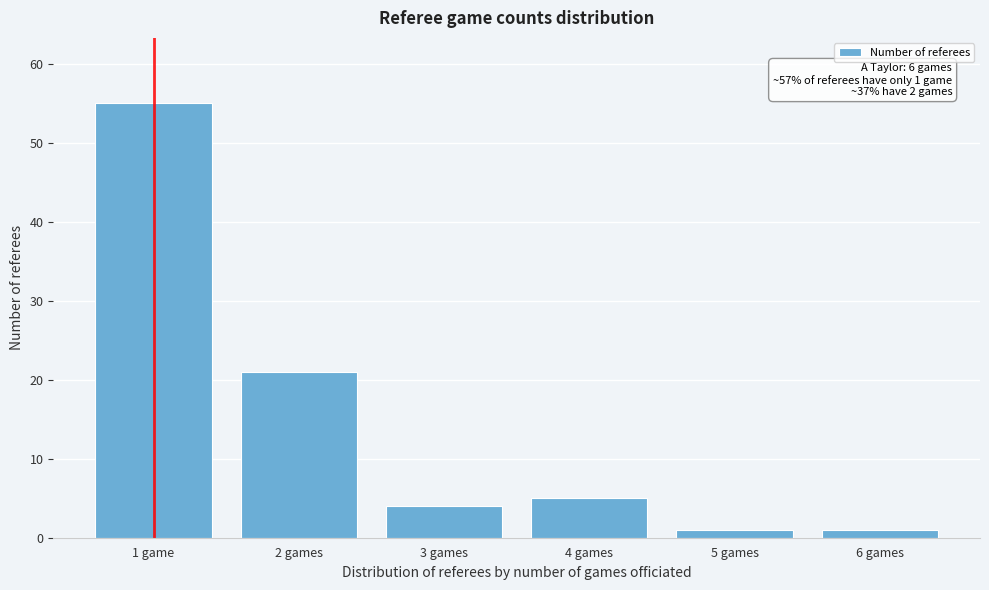

Reading right to left, what are all the values shown in this chart?

1	1	5	4	21	55